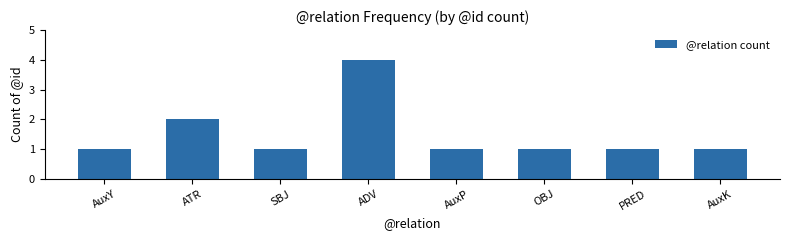

Approximately how many times larger is the value at AuxY compared to AuxP?

1.0